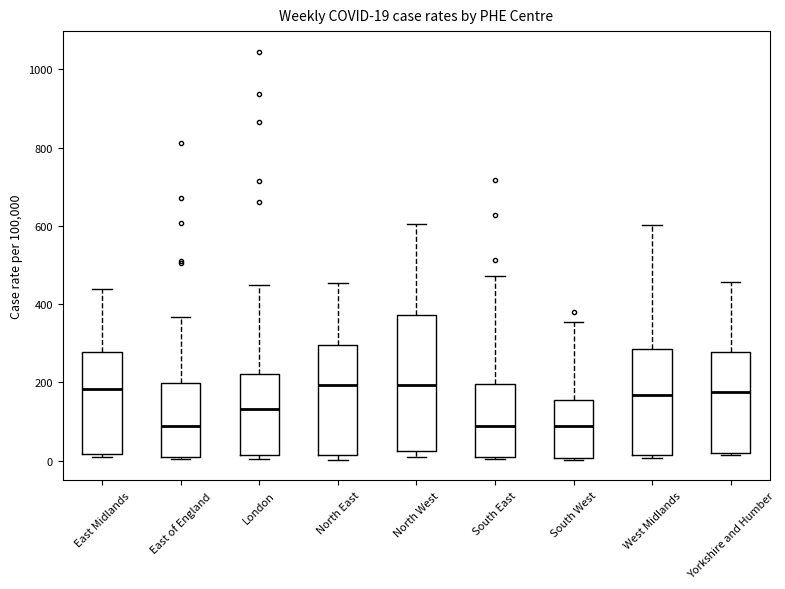

Comparing the boxes themselves (not the whiskers), which one is the tallest?

North West